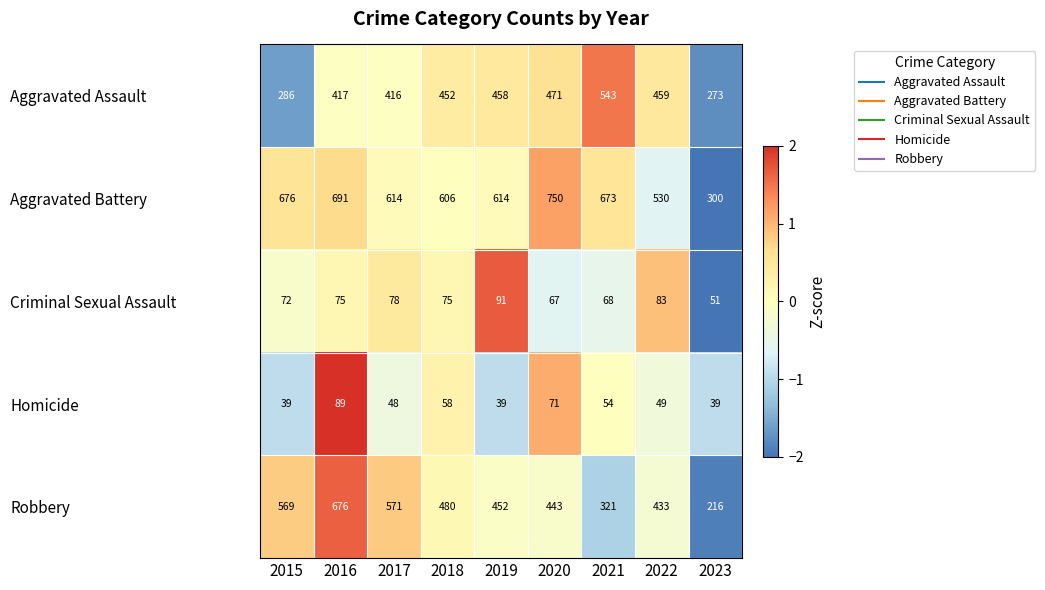

Which series has the widest spread of values?

Robbery